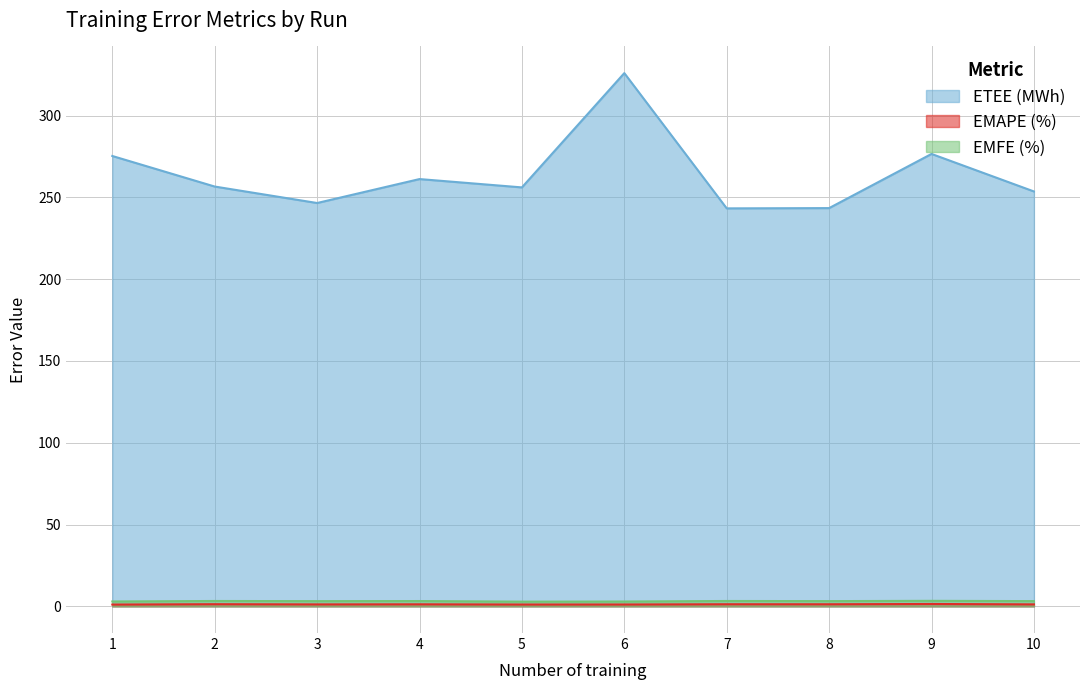

Reading left to right, extract all data points from this chart.

ETEE (MWh): 275.3	256.6	246.5	261.2	256.1	325.9	243.3	243.4	276.5	253.6
EMAPE (%): 1.1	1.3	1.2	1.3	1.1	1.1	1.3	1.3	1.5	1.2
EMFE (%): 3.0	3.3	3.2	3.3	2.9	3.0	3.3	3.2	3.4	3.2